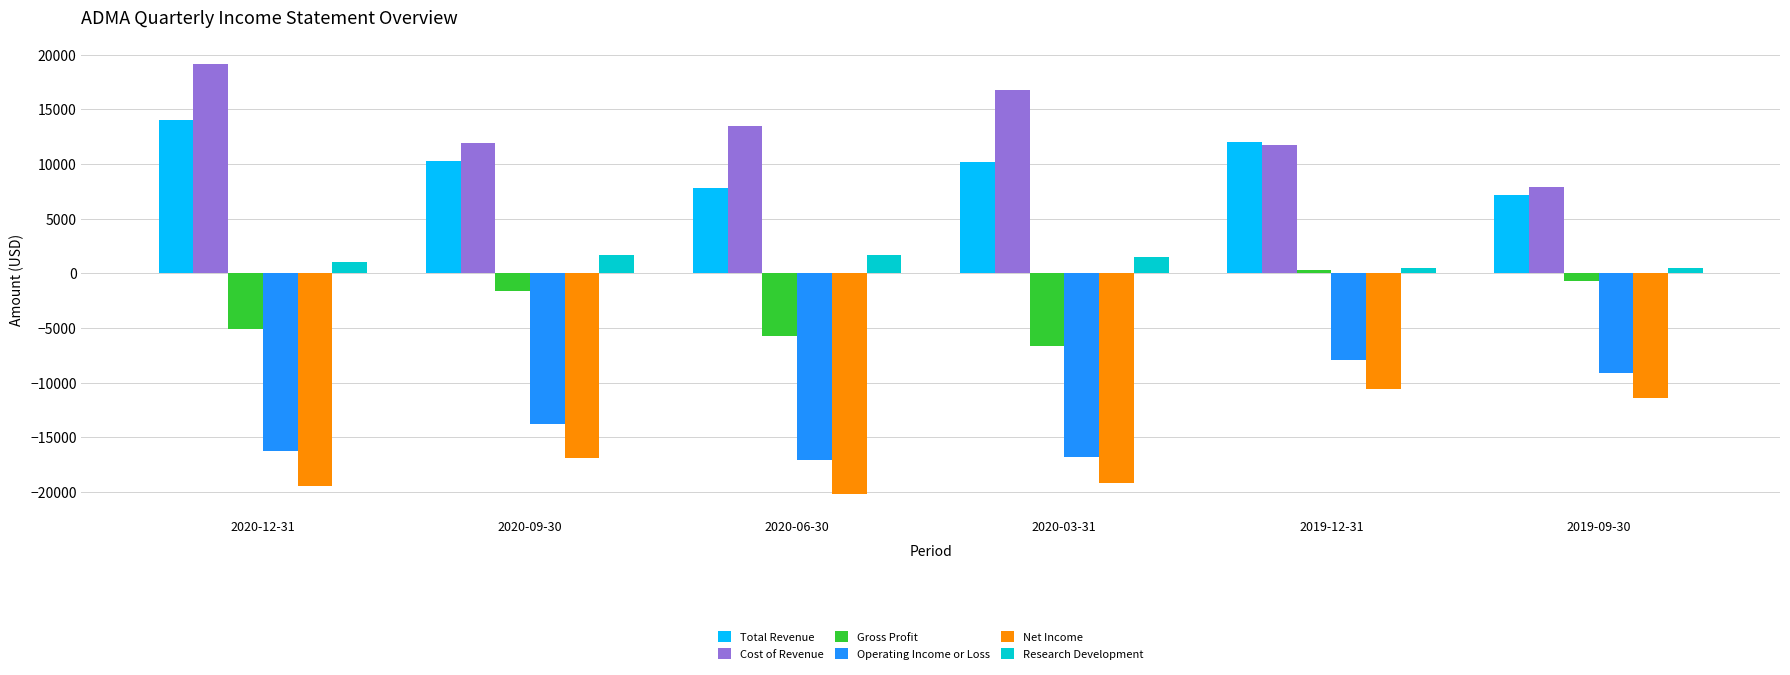

Rank the series at 2020-12-31 from highest to lowest value.

Cost of Revenue, Total Revenue, Research Development, Gross Profit, Operating Income or Loss, Net Income